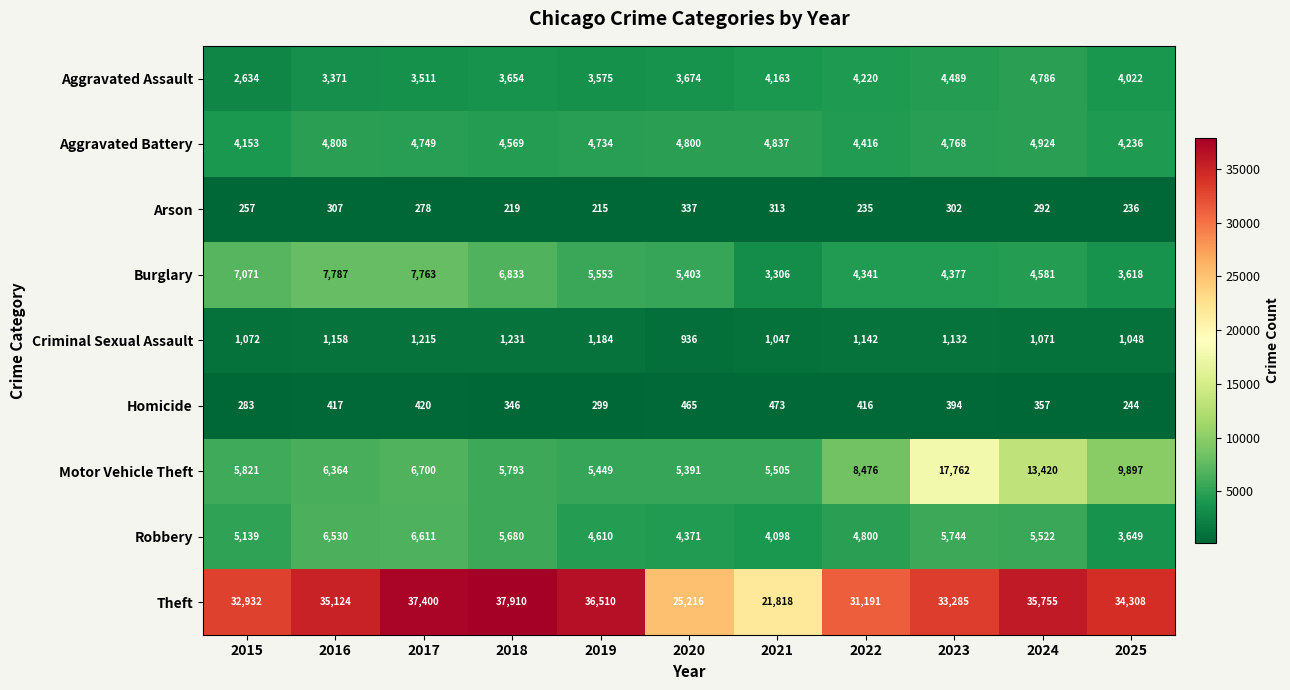

What value does the Homicide series have at 2016, to the nearest 10?

420